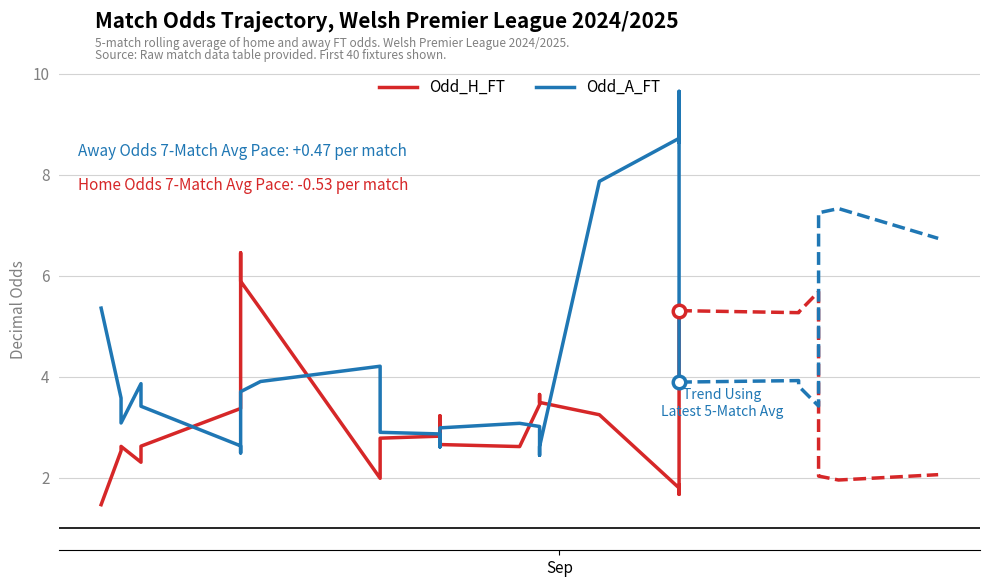

At which label does Odd_A_FT first exceed 3?

Sep